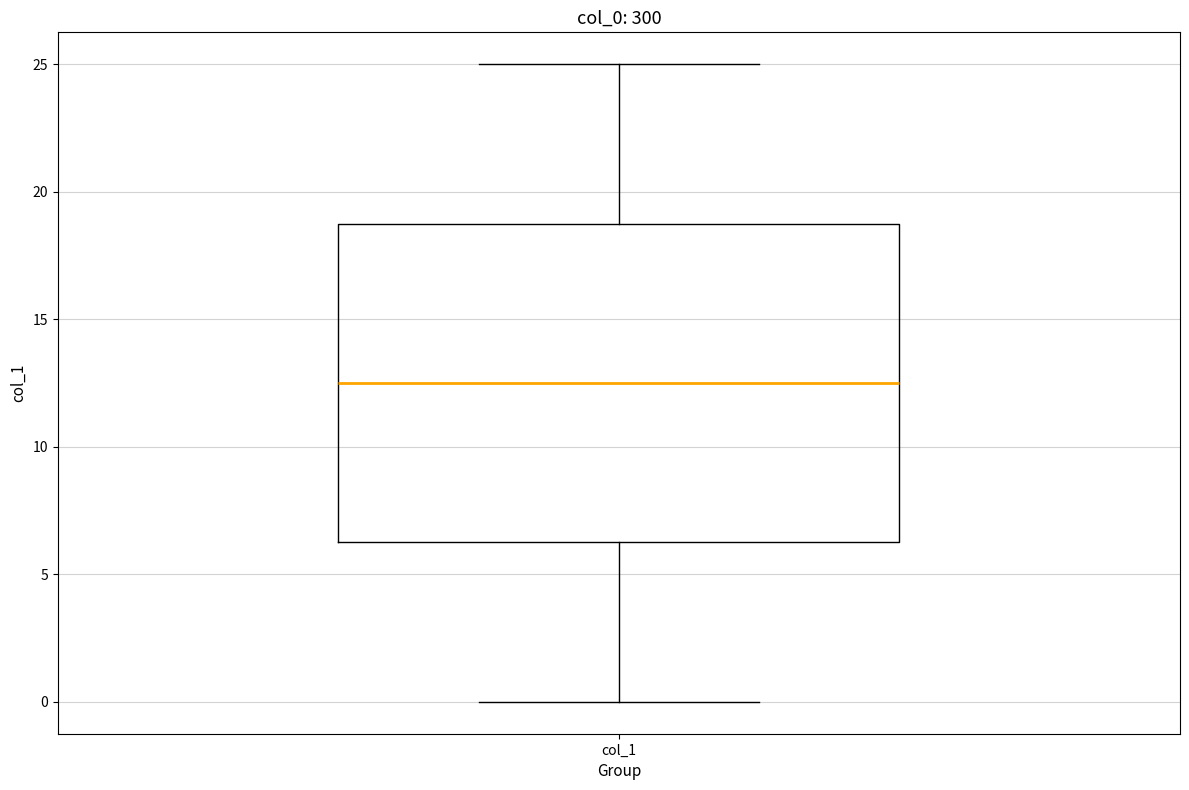

Read this box plot against the y-axis: the position of the median line, the range covered by the box, and the ends of both whiskers. The values are not printed on the chart, so give them approximately, as read against the axis.

median 12.5, box 6.5 to 19.0, whiskers 0.0 to 25.0